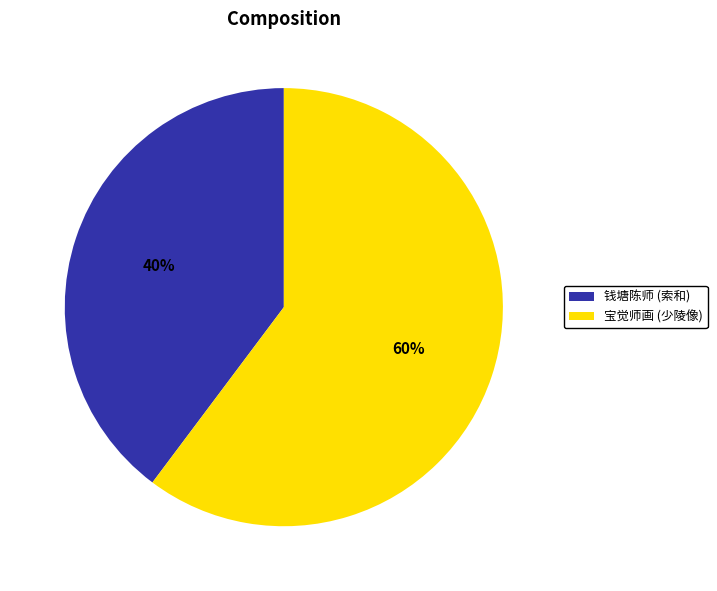

Is the sum of 钱塘陈师 (索和) and 宝觉师画 (少陵像) greater than half?

Yes